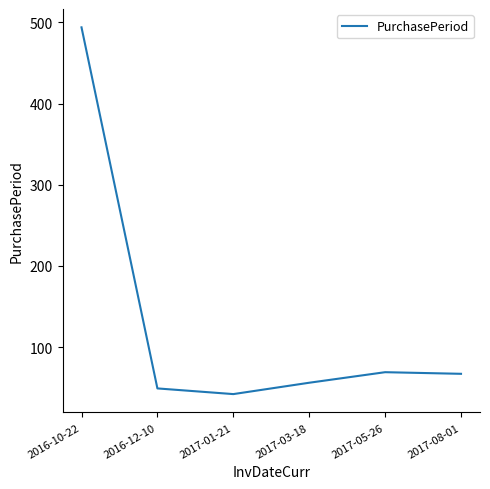

The value at 2017-03-18 is 56. True or false?

True